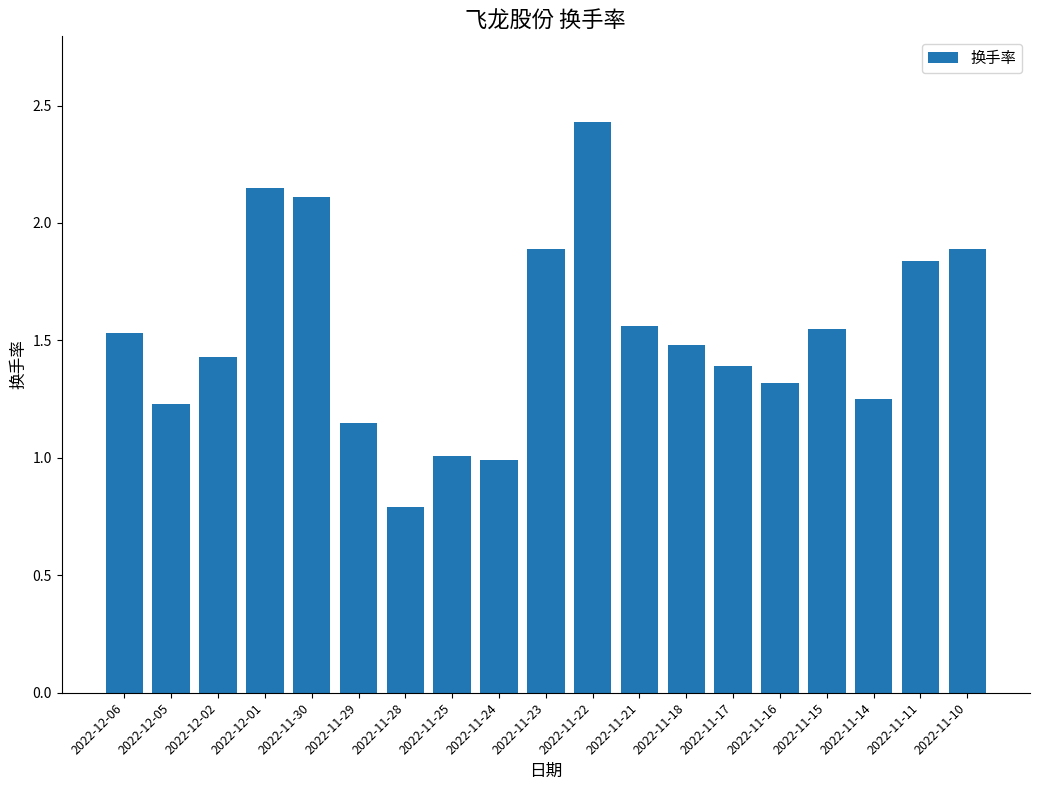

Which has a higher value, 2022-11-23 or 2022-11-21?

2022-11-23